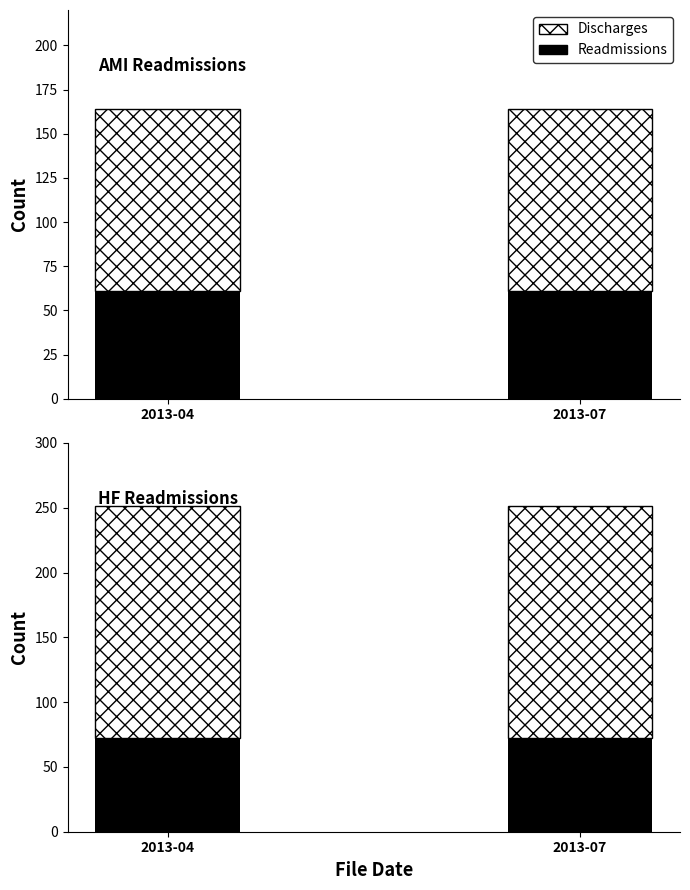

The Discharges series shows 179 at 2013-07. True or false?

True